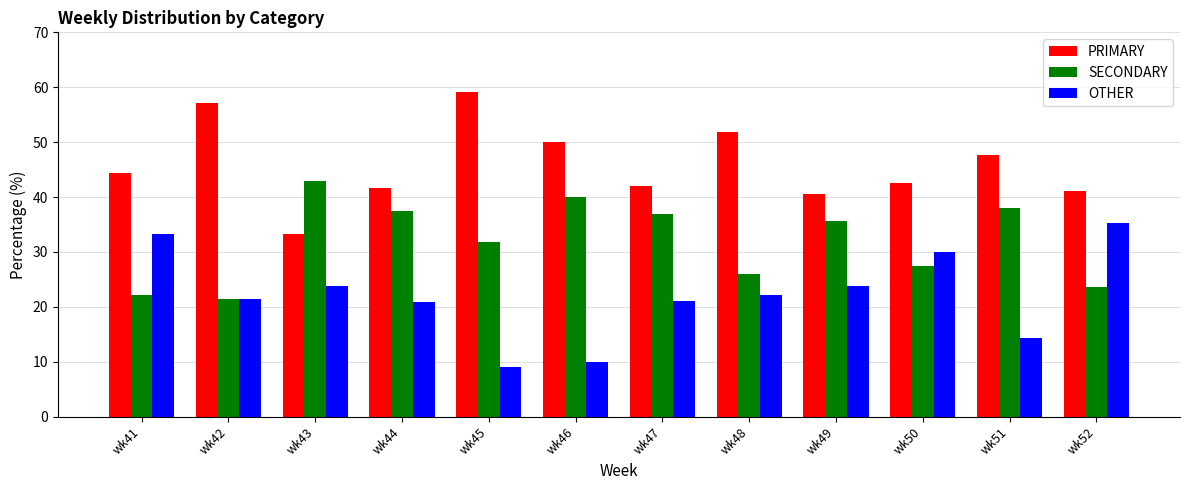

What is the maximum value for OTHER?

35.3